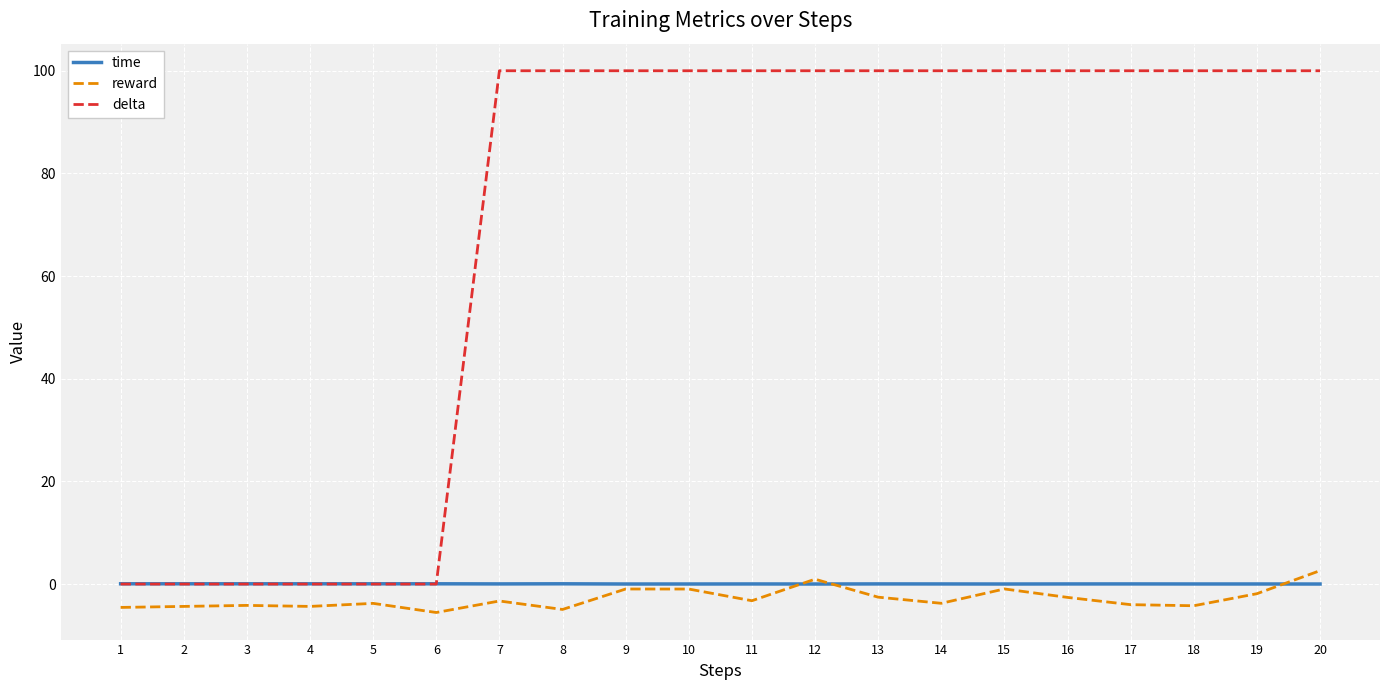

Where does the delta series first go above 99?

7